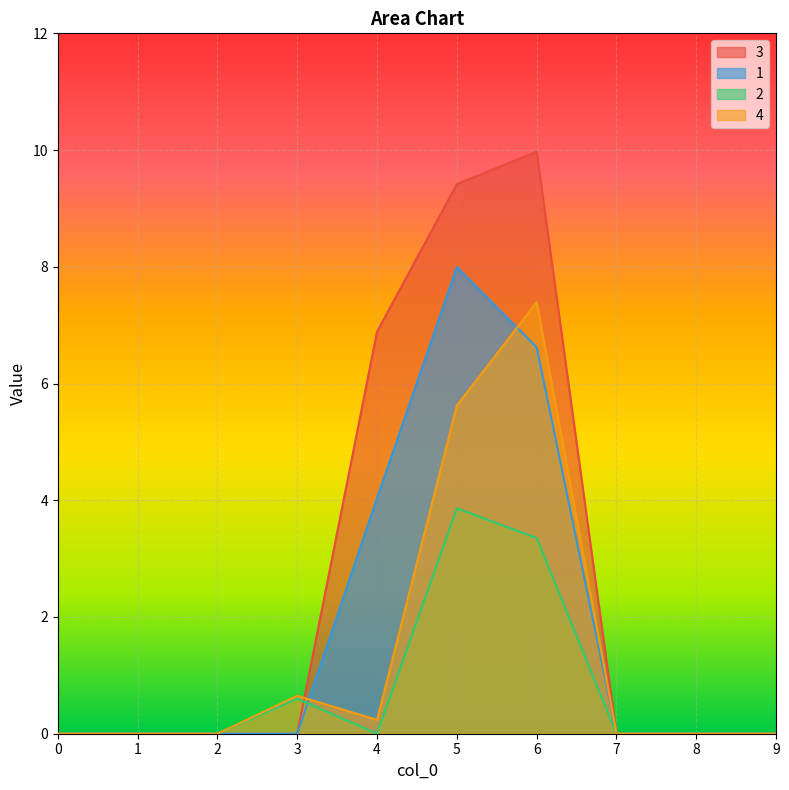

How many positive values does the 2 series have?

3